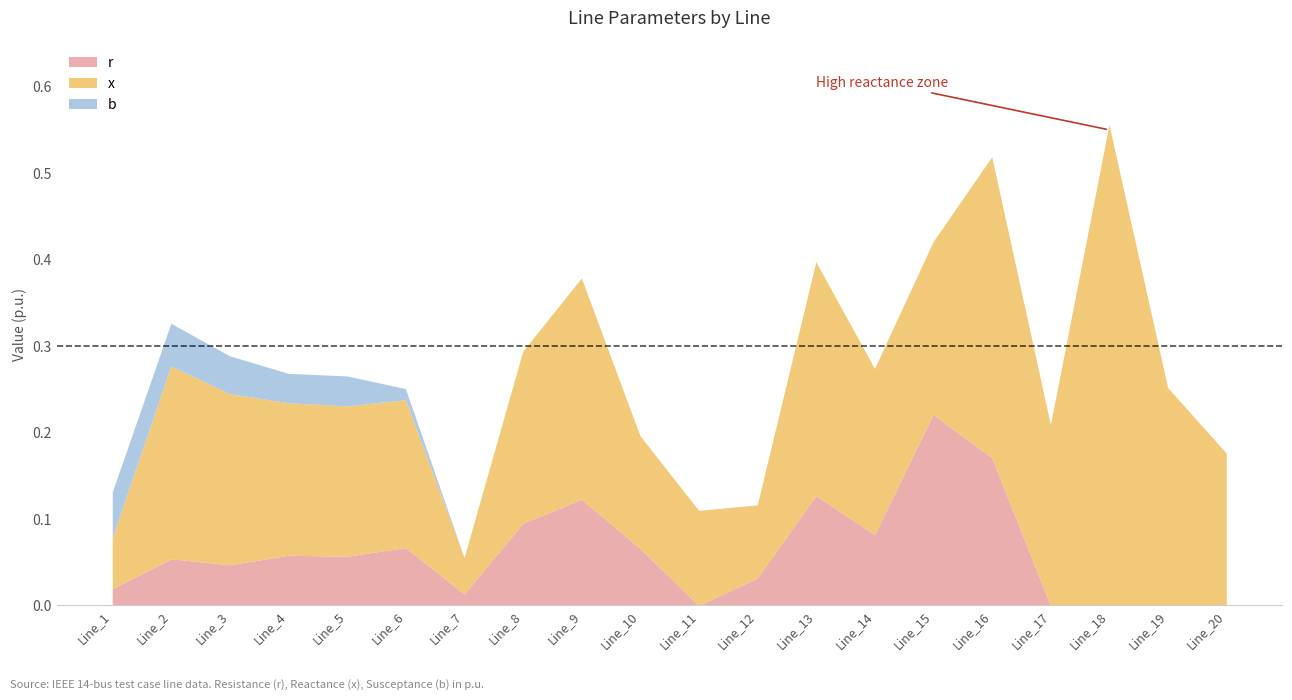

Where is the first local minimum for x?

Line_7